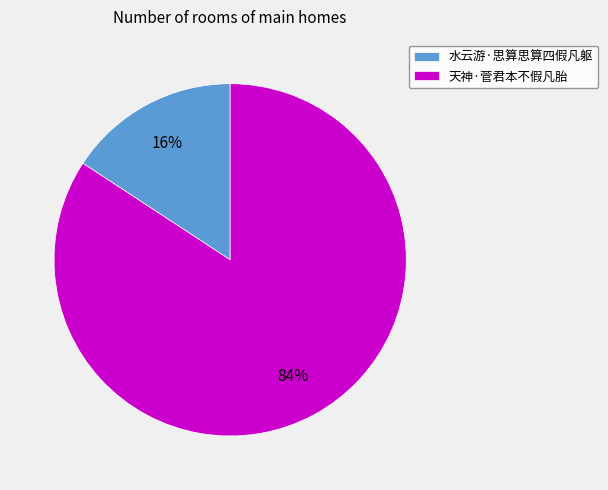

Is the sum of 天神·菅君本不假凡胎 and 水云游·思算思算四假凡躯 greater than half?

Yes